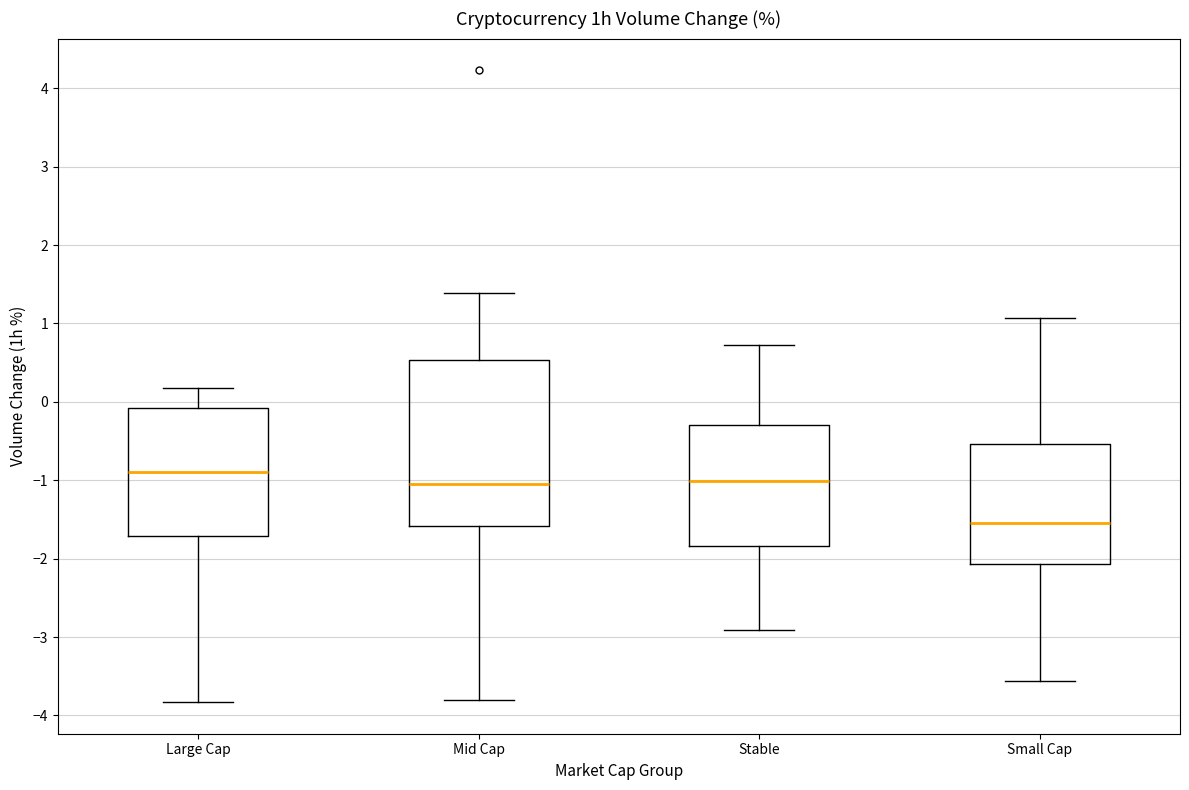

Reading left to right, read every box against the y-axis: the position of its median line, the range the box covers, and the ends of its whiskers. The values are not printed on the chart, so give them approximately, as read against the axis.

Large Cap: median -0.9, box -1.7 to -0.1, whiskers -3.8 to 0.2
Mid Cap: median -1.0, box -1.6 to 0.5, whiskers -3.8 to 1.4
Stable: median -1.0, box -1.8 to -0.3, whiskers -2.9 to 0.7
Small Cap: median -1.5, box -2.1 to -0.5, whiskers -3.6 to 1.1